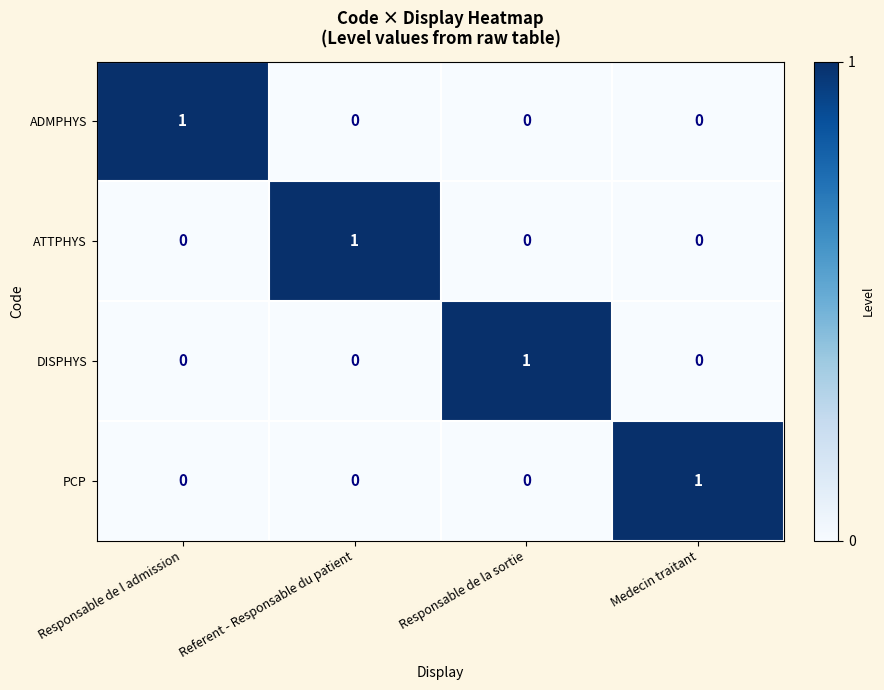

At how many categories does at least one series exceed 0?

4